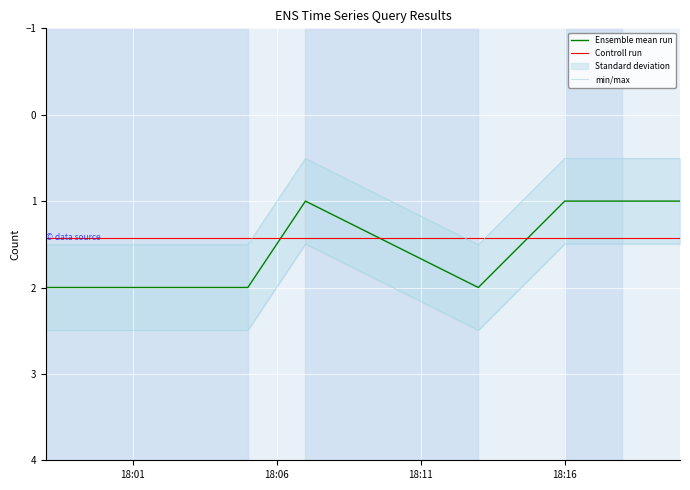

How many values exceed 1?

3